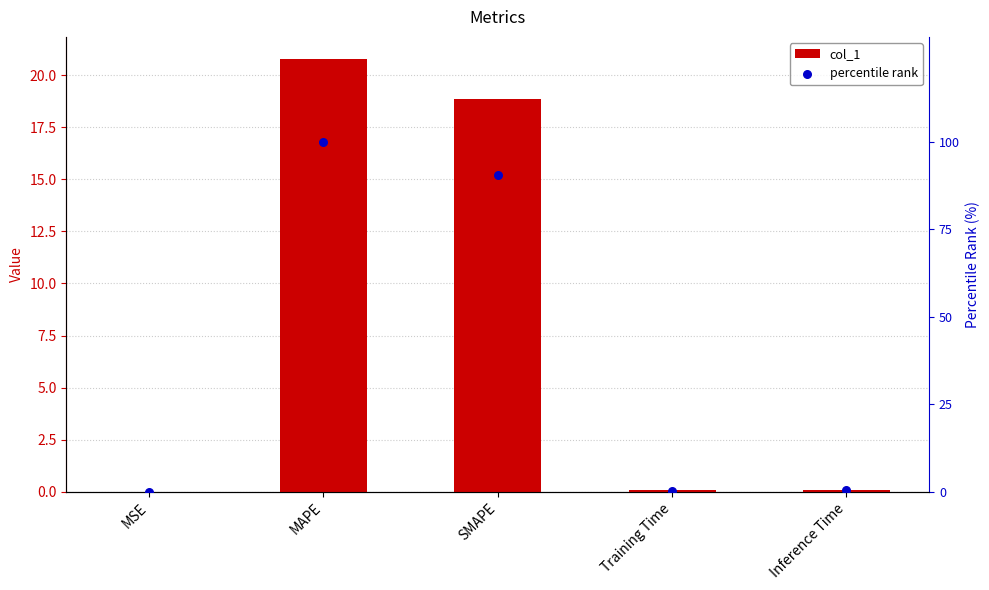

Which series reaches the minimum Y coordinate?

col_1